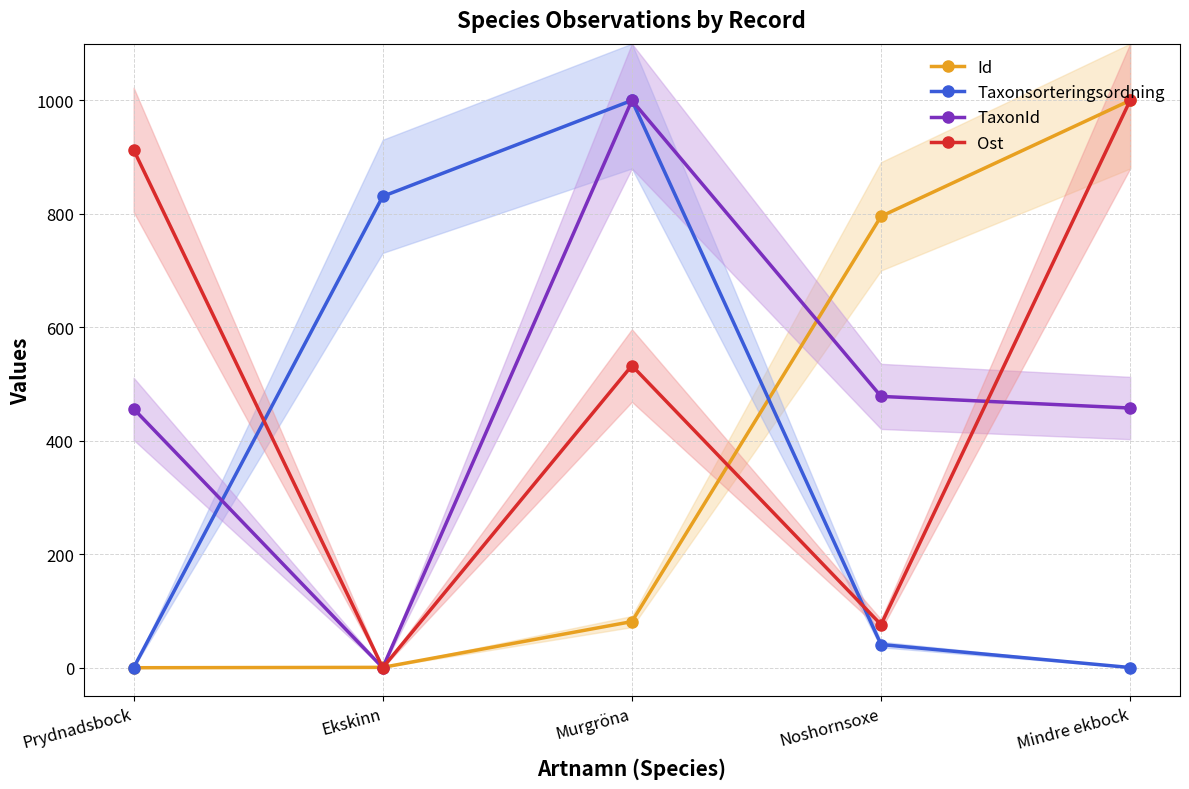

Where is the first local maximum for Taxonsorteringsordning?

Murgröna